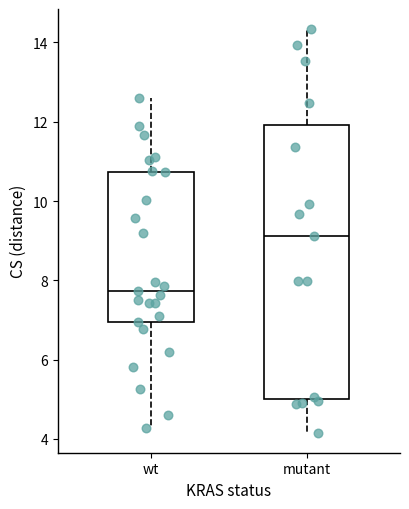

Which box has the lowest median line?

wt